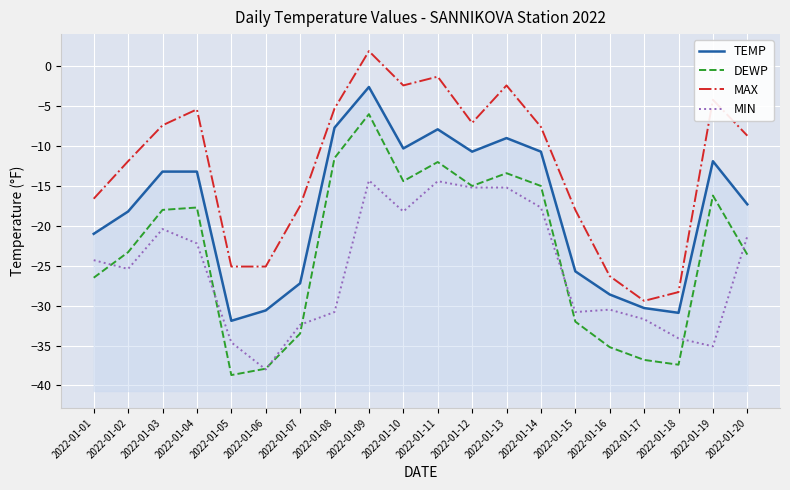

The value of MIN at 2022-01-11 is -20.1. True or false?

False